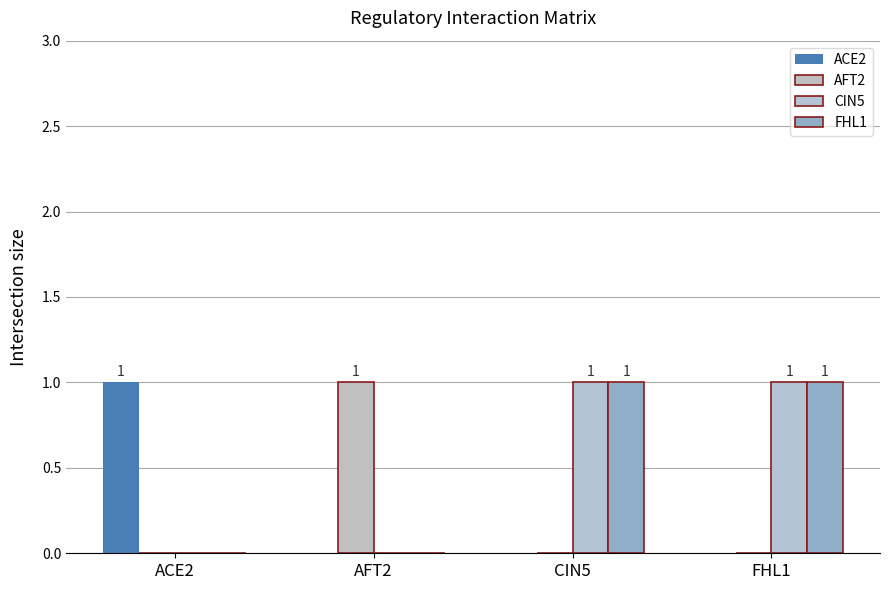

Reading left to right, what are all the values shown in this chart?

ACE2: ACE2=1	AFT2=0	CIN5=0	FHL1=0
AFT2: ACE2=0	AFT2=1	CIN5=0	FHL1=0
CIN5: ACE2=0	AFT2=0	CIN5=1	FHL1=1
FHL1: ACE2=0	AFT2=0	CIN5=1	FHL1=1